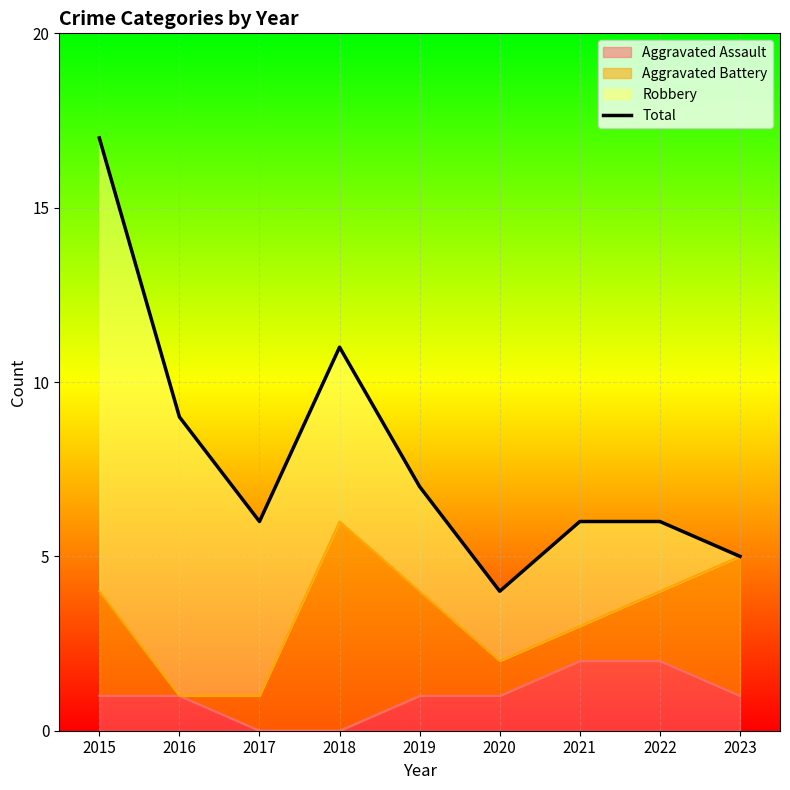

How many data points does each series have?

9